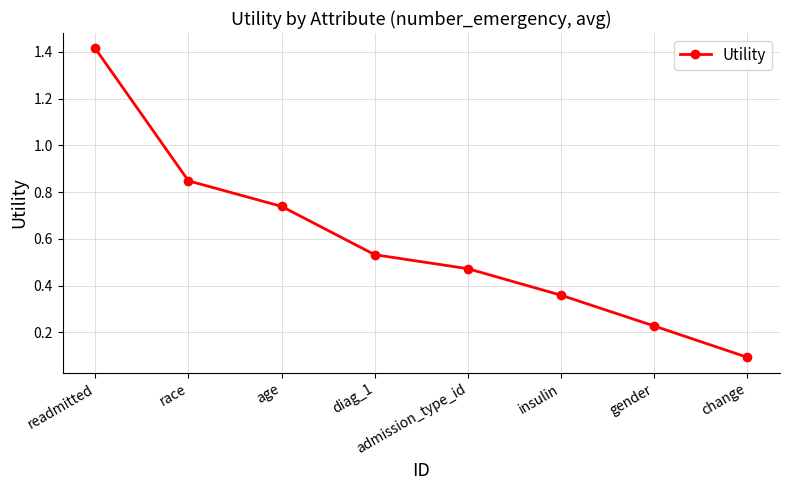

What is the maximum value shown in the chart?

1.4